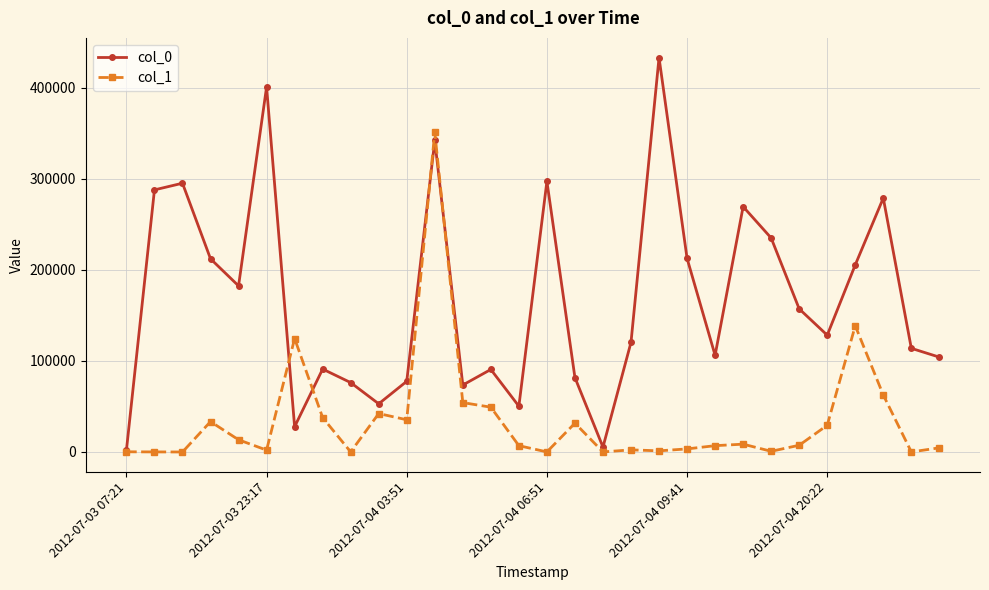

What is the maximum value shown in the chart?

432828